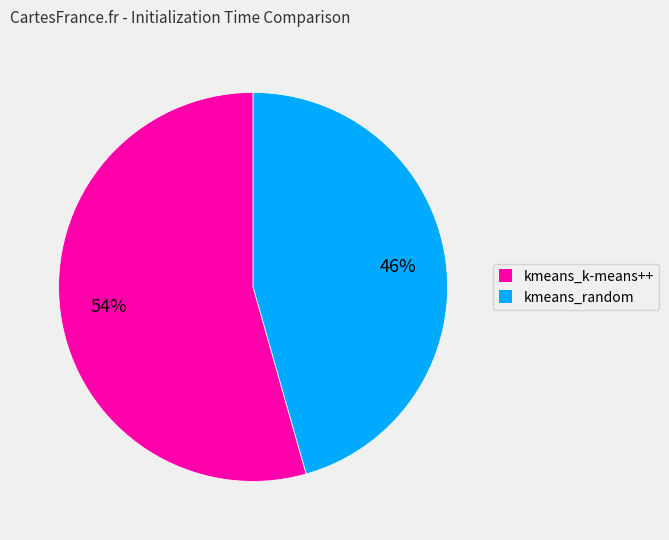

What is the ratio of the value at kmeans_k-means++ to the value at kmeans_random?

1.2